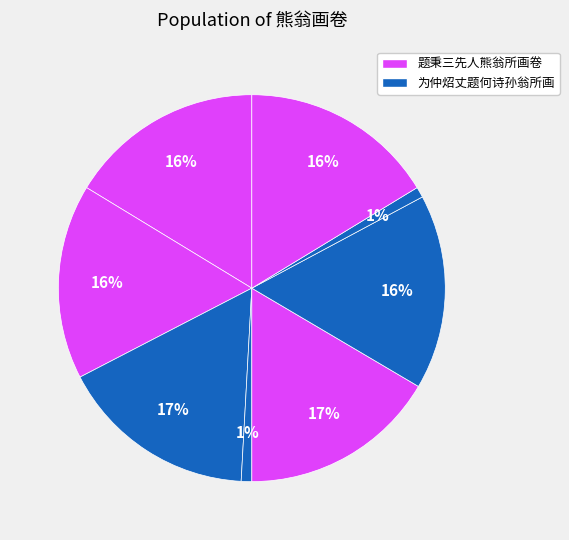

To the nearest percent, what is the difference between the largest and smallest slice percentages?

16%